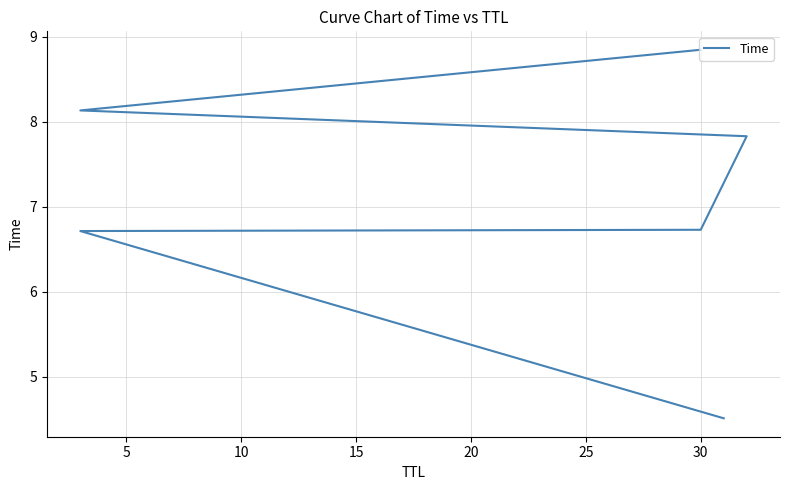

How many categories are shown in the chart?

6